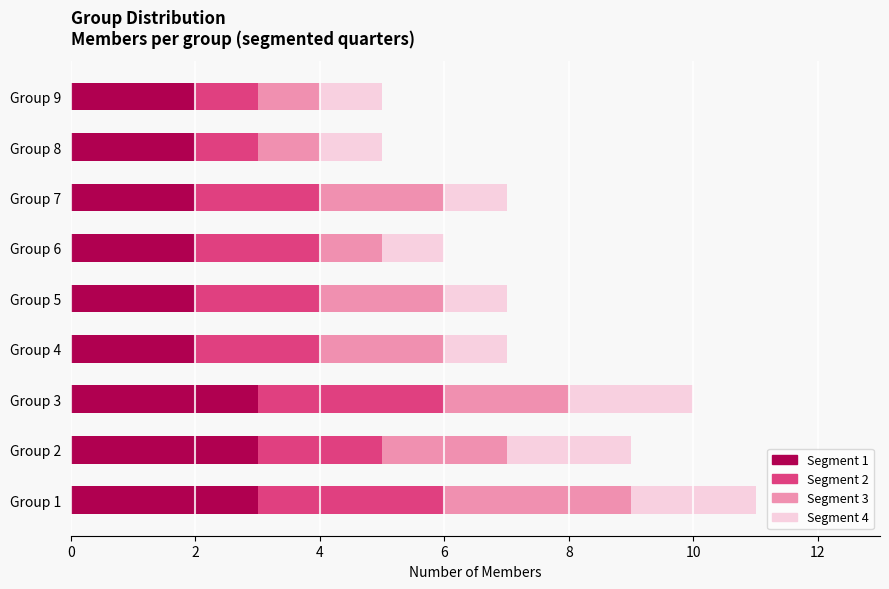

What is the total value across all series at Group 6?

6